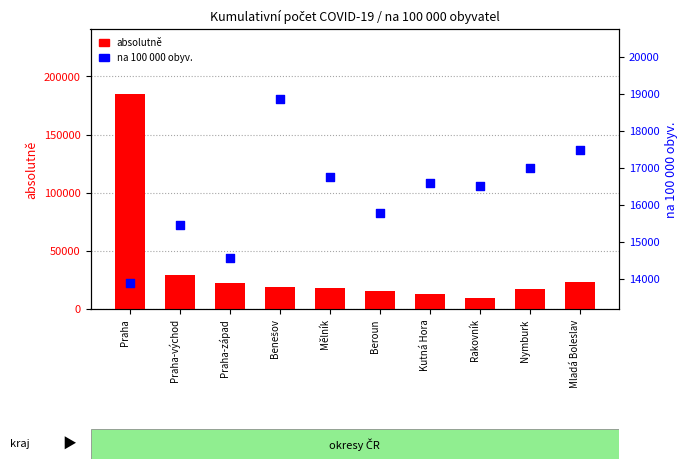

Is the value of na 100 000 obyv. at Praha greater than the value of absolutně at Kutná Hora?

Yes